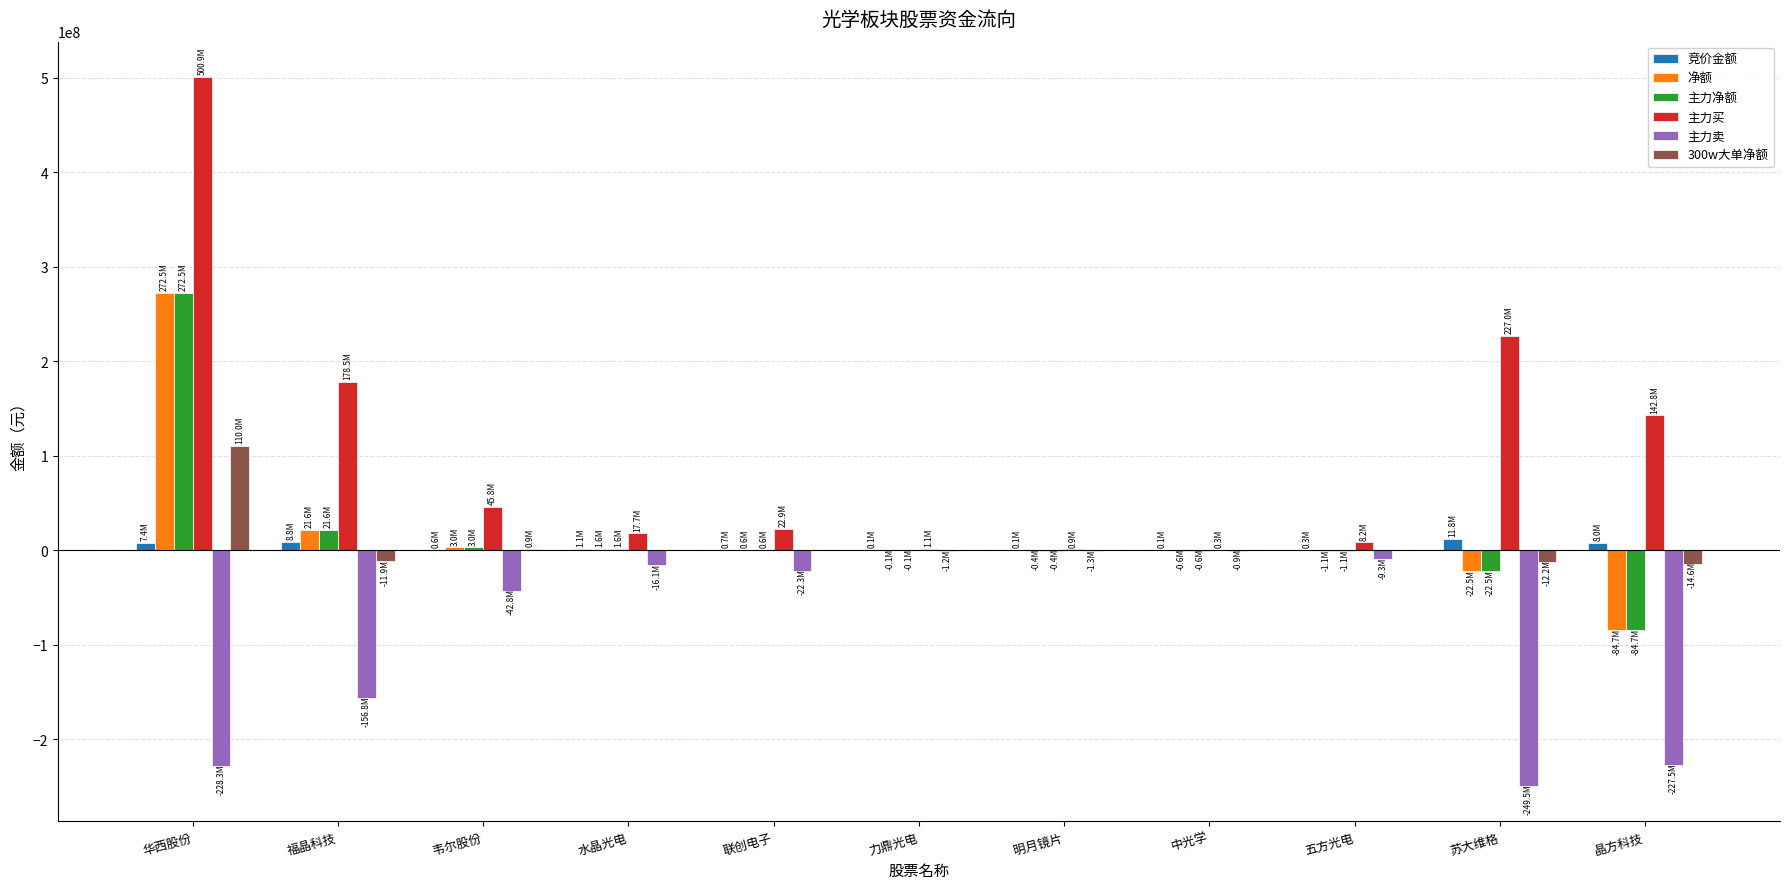

True or false: 主力买 has a value of 22858395 at 联创电子.

True